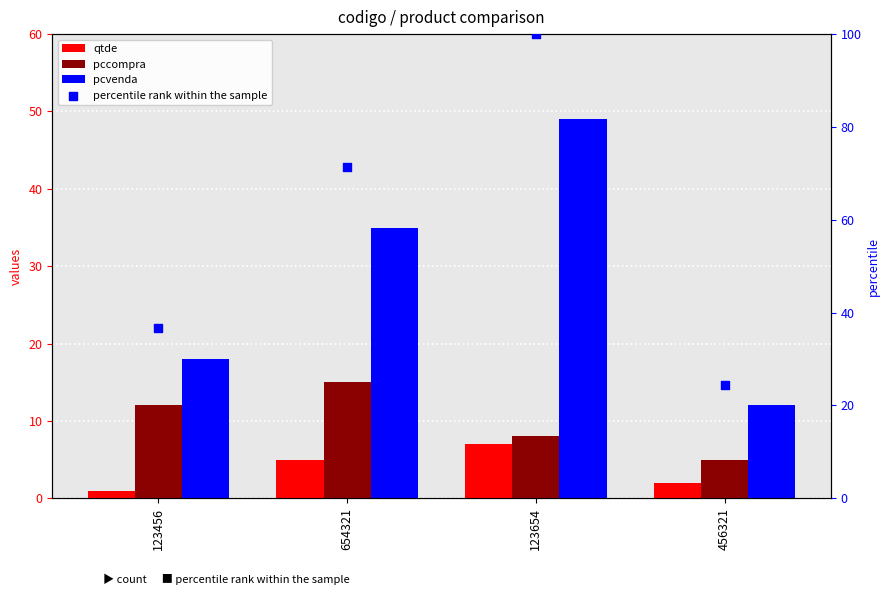

What is the total value across all series at 123456?

67.7